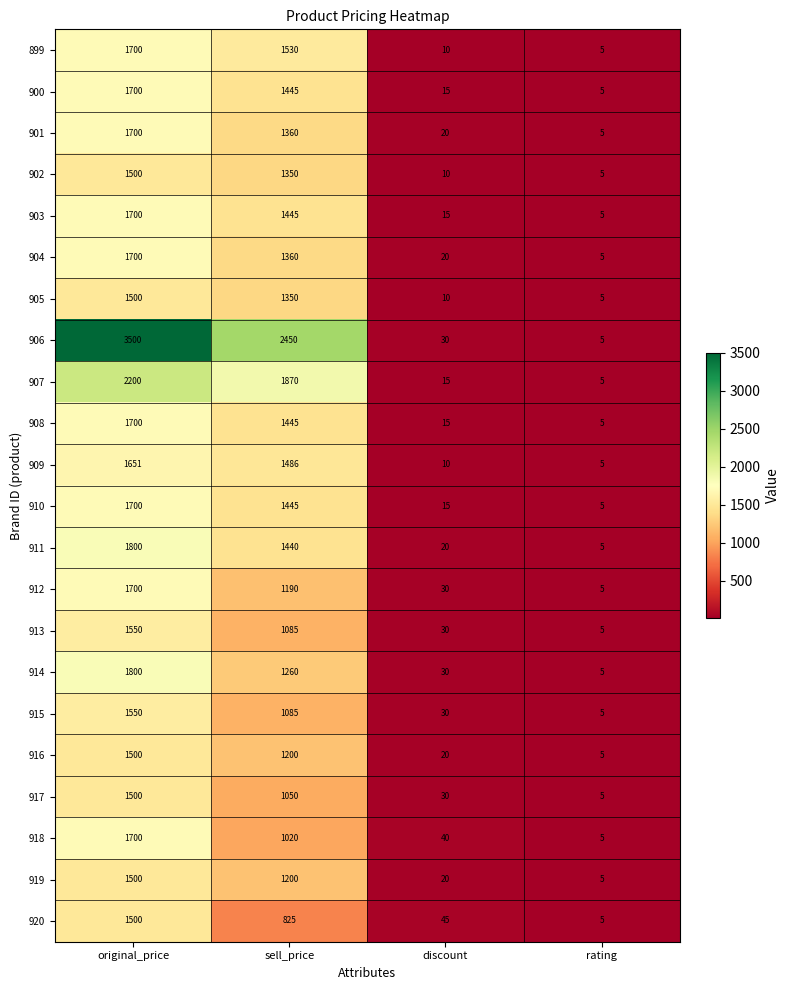

What is the spread (max minus min) of values at discount?

35